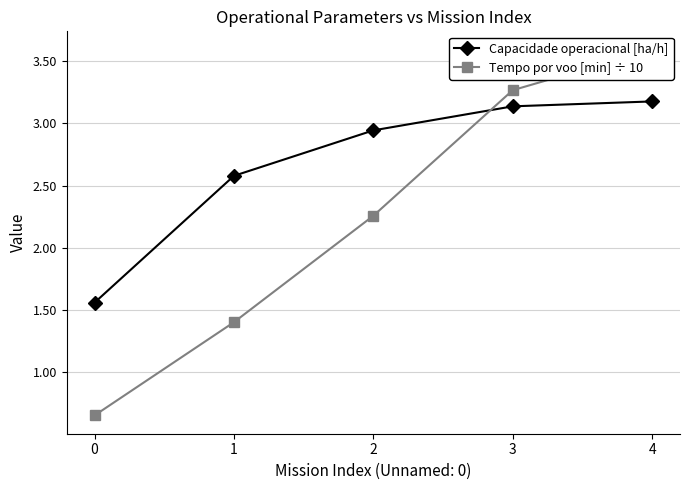

Is it true that Capacidade operacional [ha/h] equals 4.2 at 3?

False